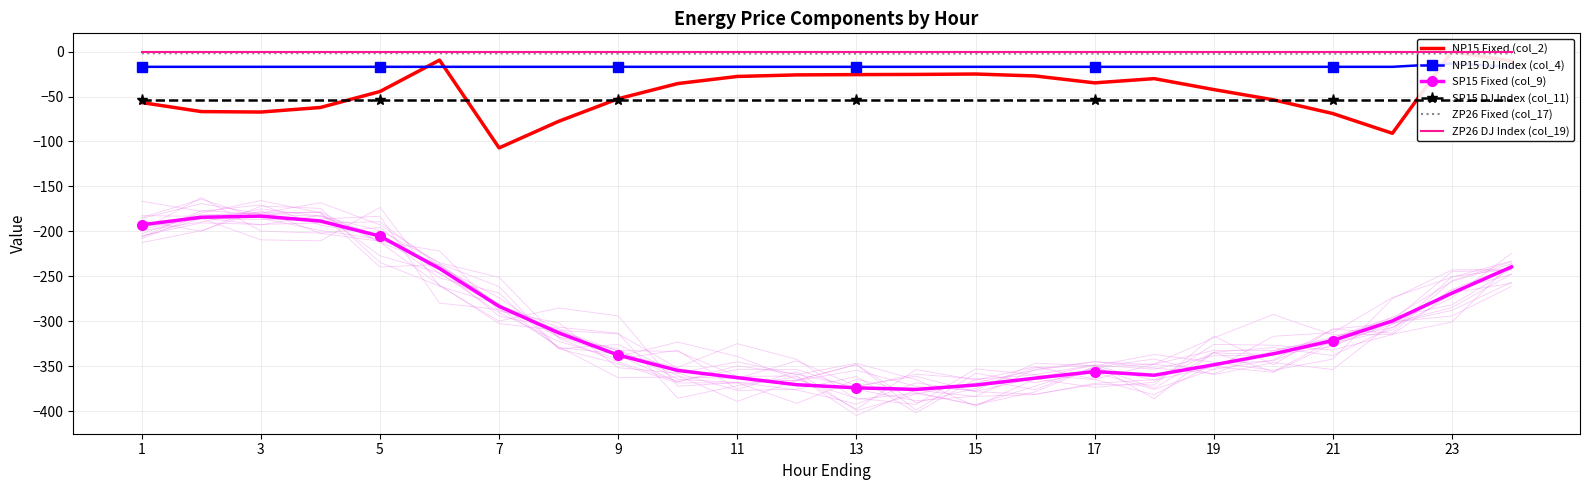

True or false: ZP26 Fixed (col_17) and SP15 Fixed (col_9) intersect in this chart.

False